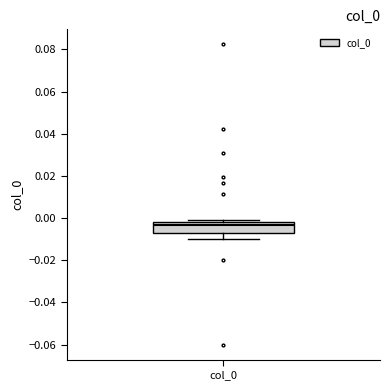

Transcribe this box plot: give where the median line is, the range the box spans, and where the two whiskers end, as read against the y-axis. The values are not printed on the chart, so give them approximately, as read against the axis.

median -0.004, box -0.006 to -0.002, whiskers -0.010 to 0.000